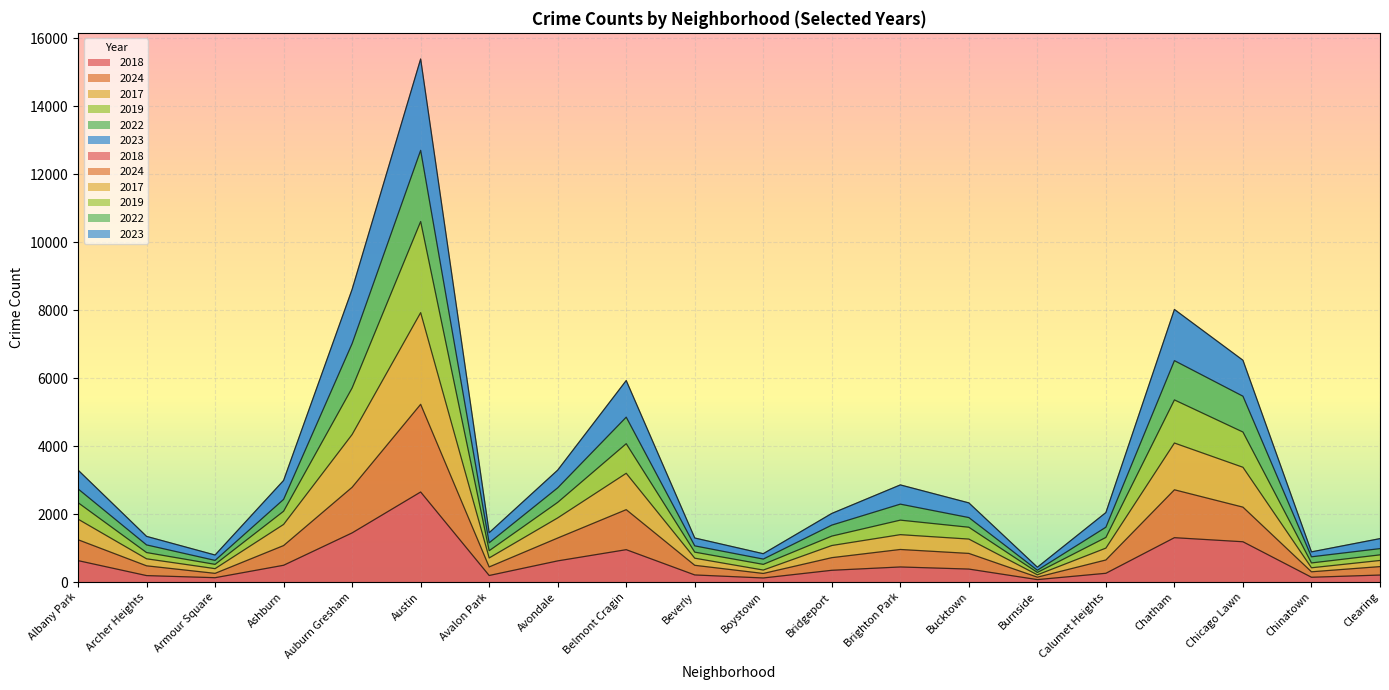

At which label is 2018 closest to 1361?

Chatham